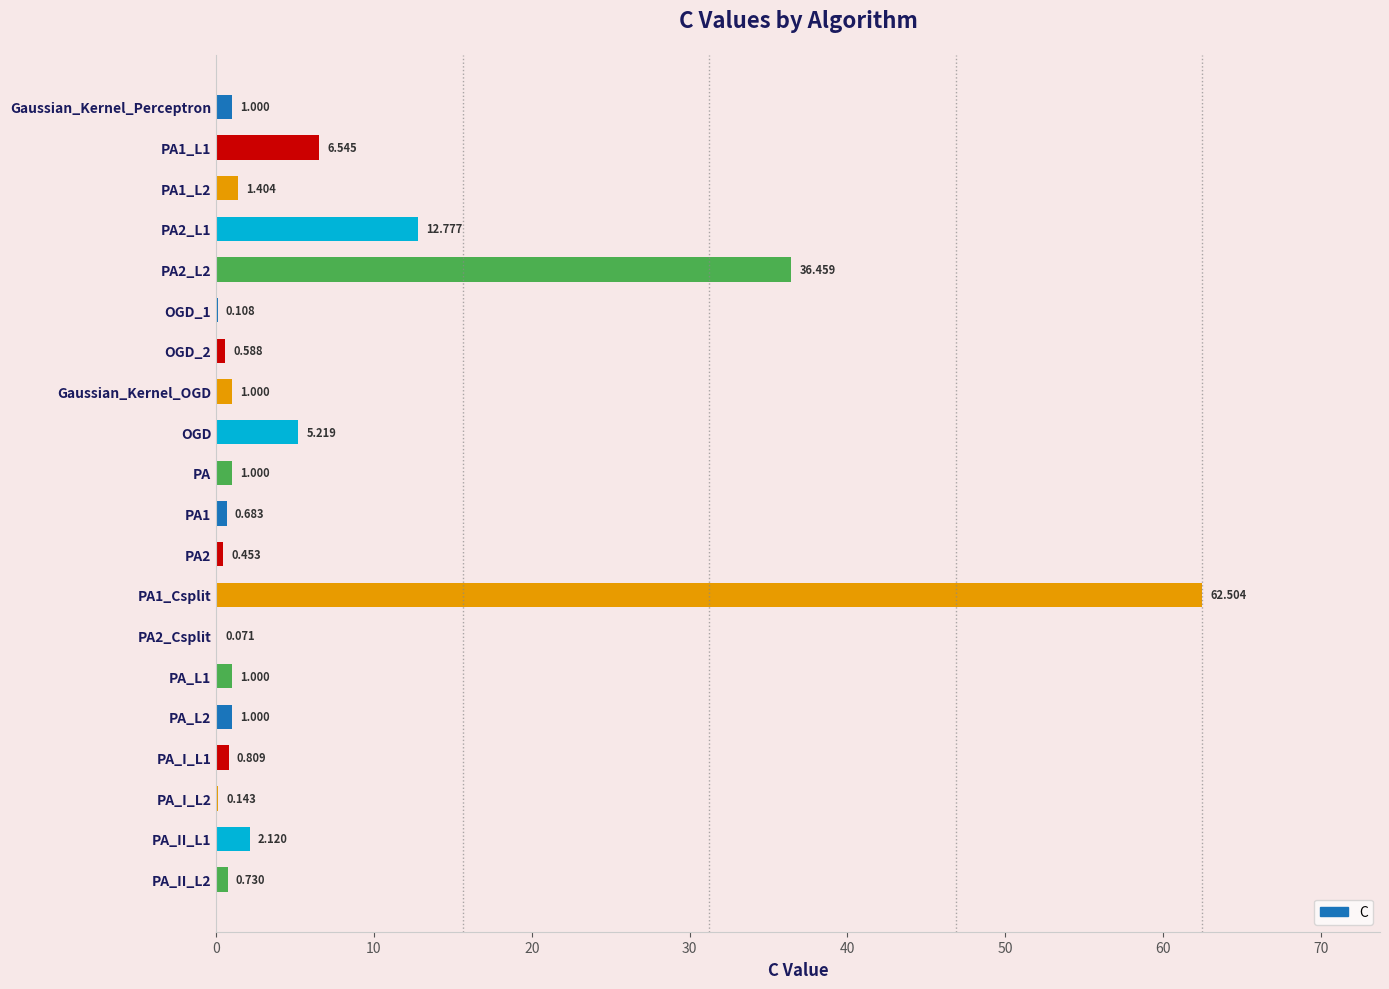

Which has a higher value, PA or OGD_2?

PA